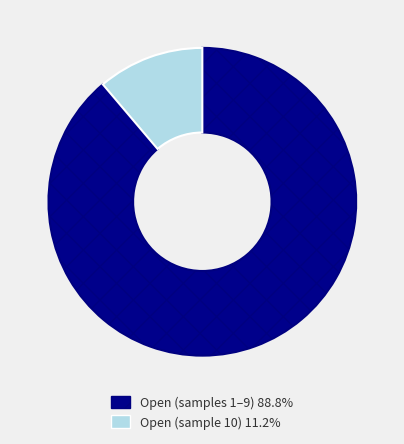

Is there any slice that represents more than half of the pie?

Yes